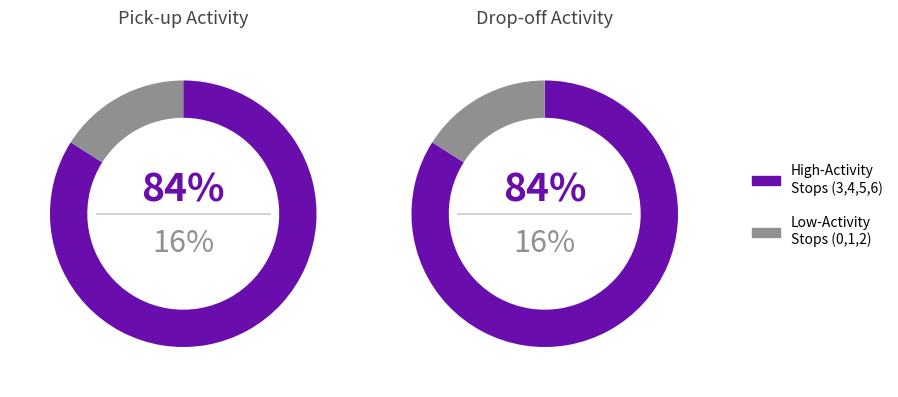

To the nearest percent, what portion does stop 5 represent?

8%